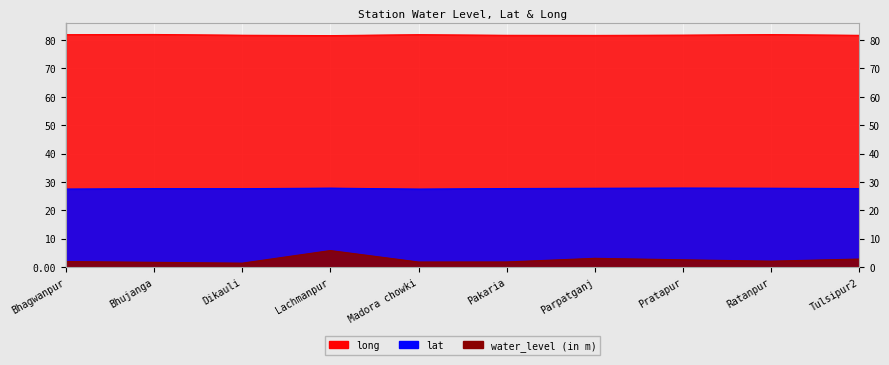

What is the minimum value for lat?

27.5